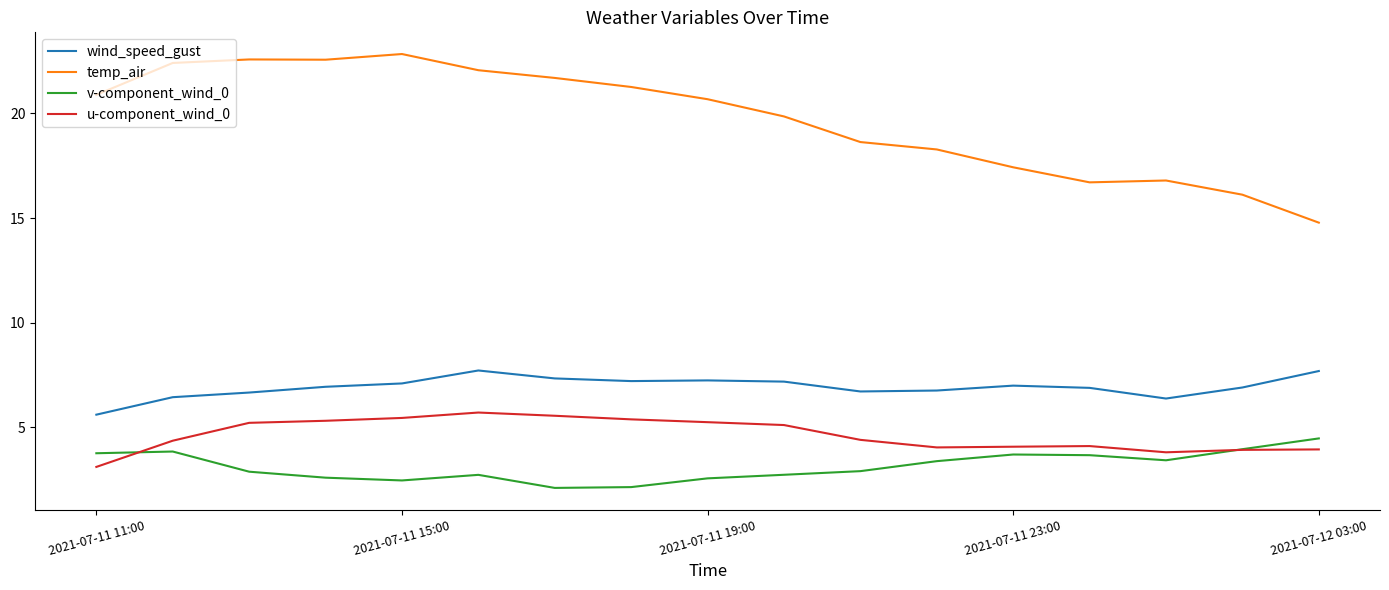

Which series has the widest spread of values?

temp_air